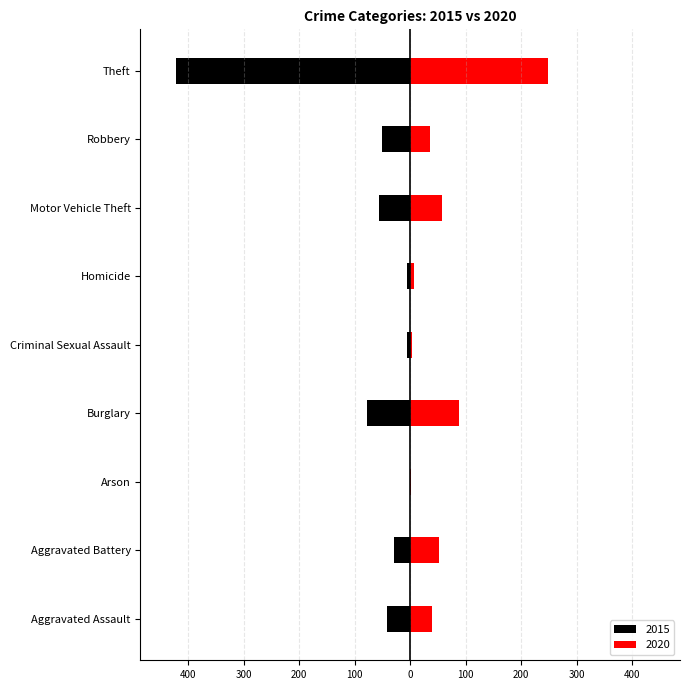

At how many categories does at least one series exceed -184?

9